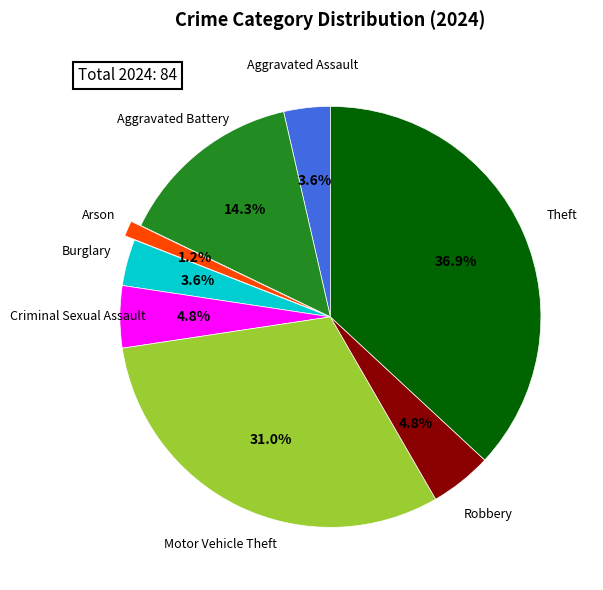

Is there a majority slice in this chart?

No